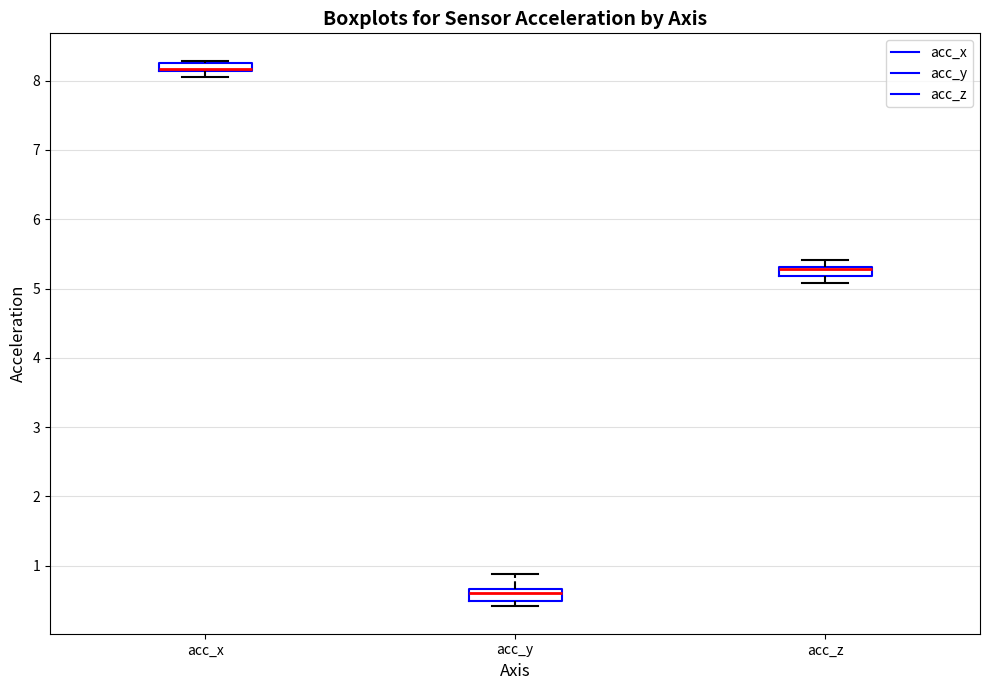

Where does the upper whisker of the box for acc_y end on the y-axis? The values are not printed on the chart, so give them approximately, as read against the axis.

0.9